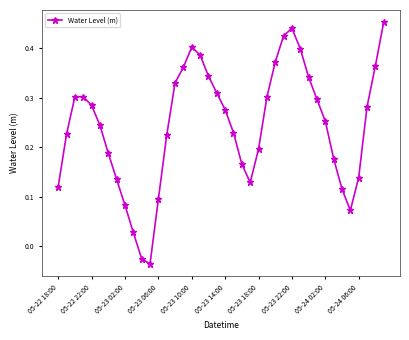

How many data points does each series have?

40